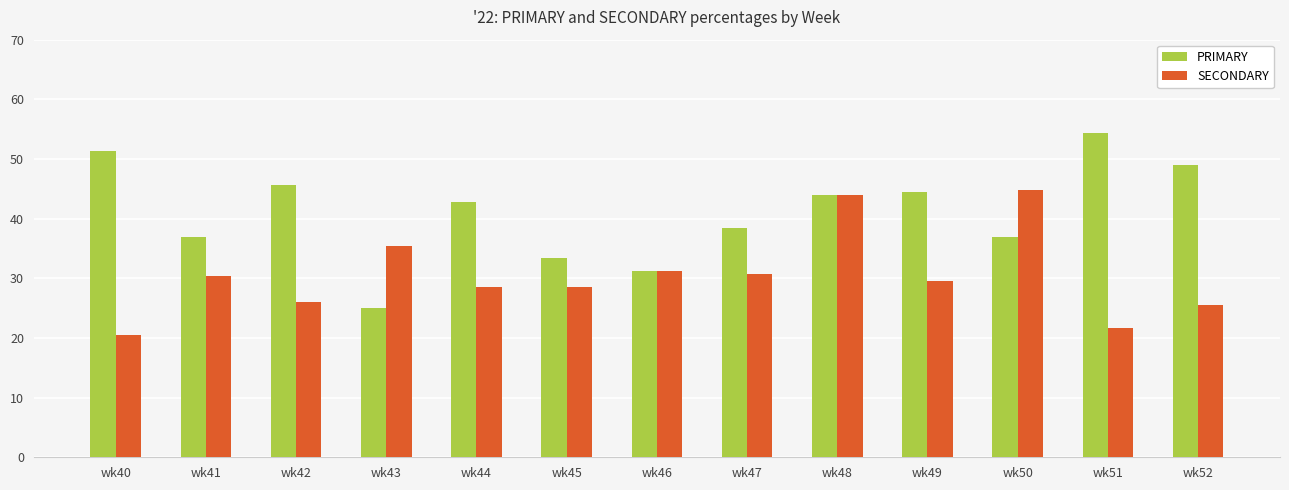

Is the value of SECONDARY at wk42 greater than the value of PRIMARY at wk50?

No